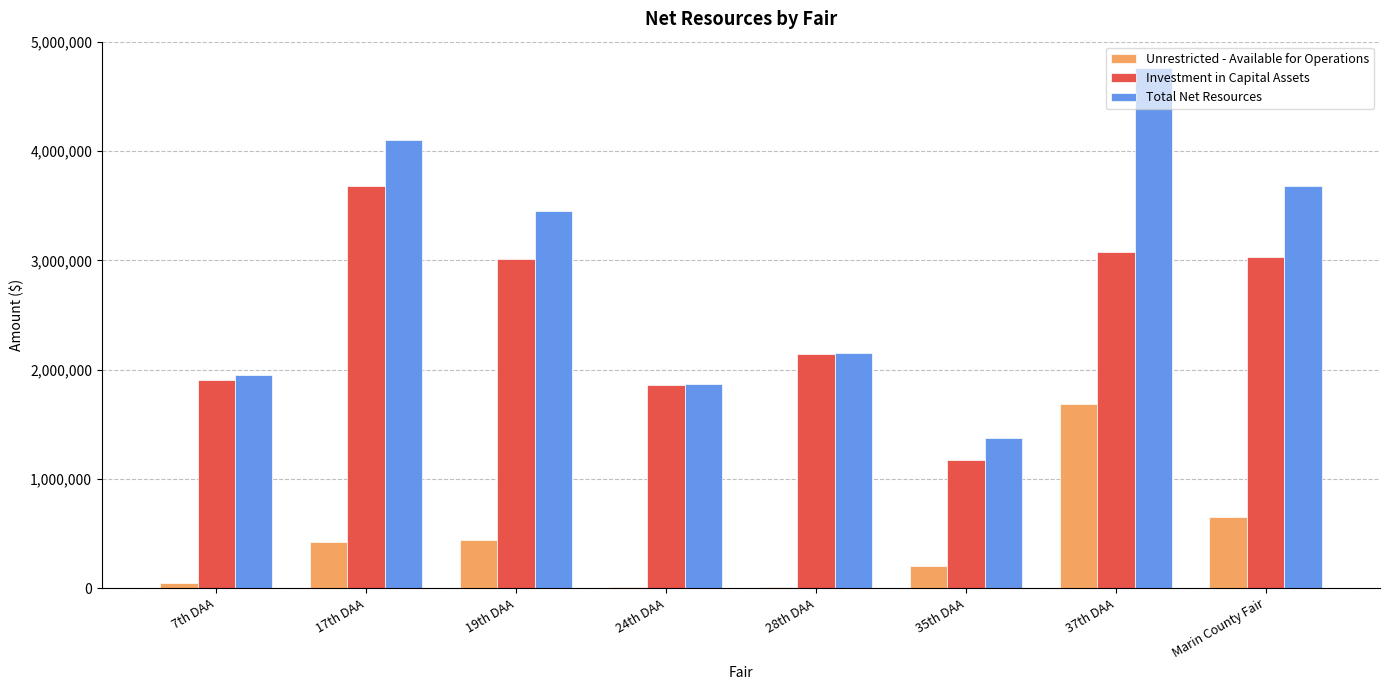

The value of Investment in Capital Assets at Marin County Fair is 3031320. True or false?

True